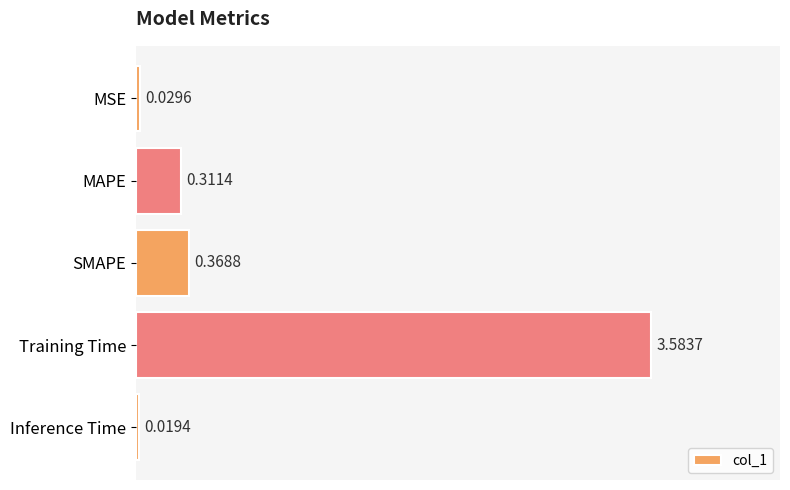

What is the sum of all values?

4.3